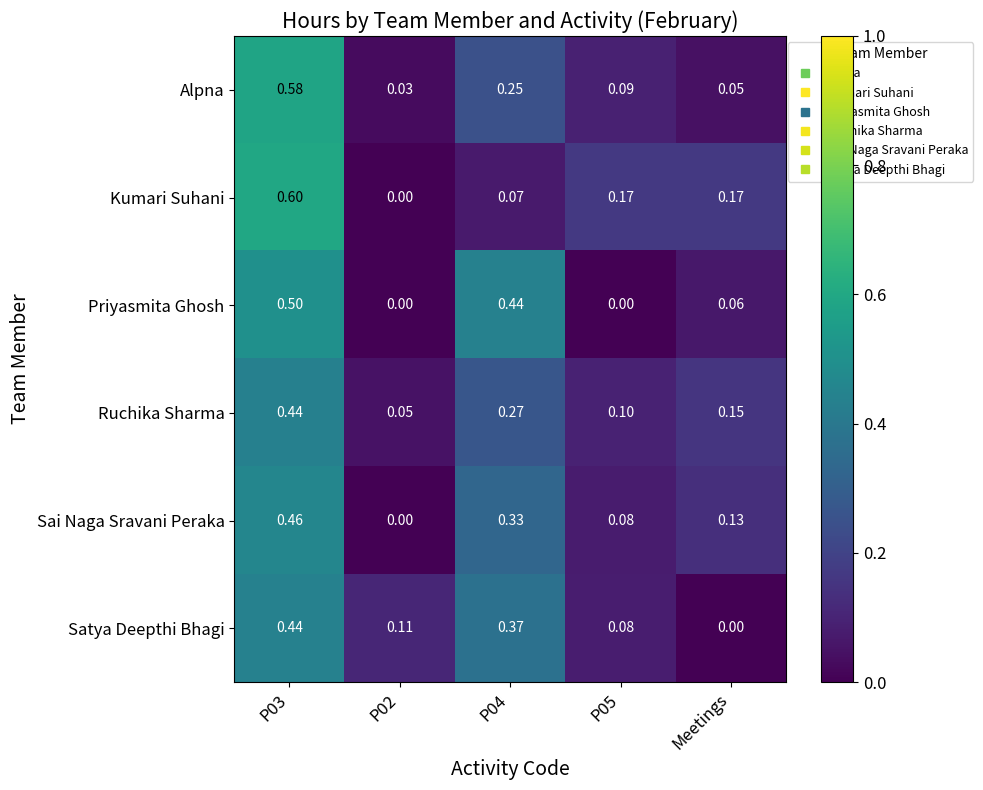

How many data points in Priyasmita Ghosh are above 0?

3